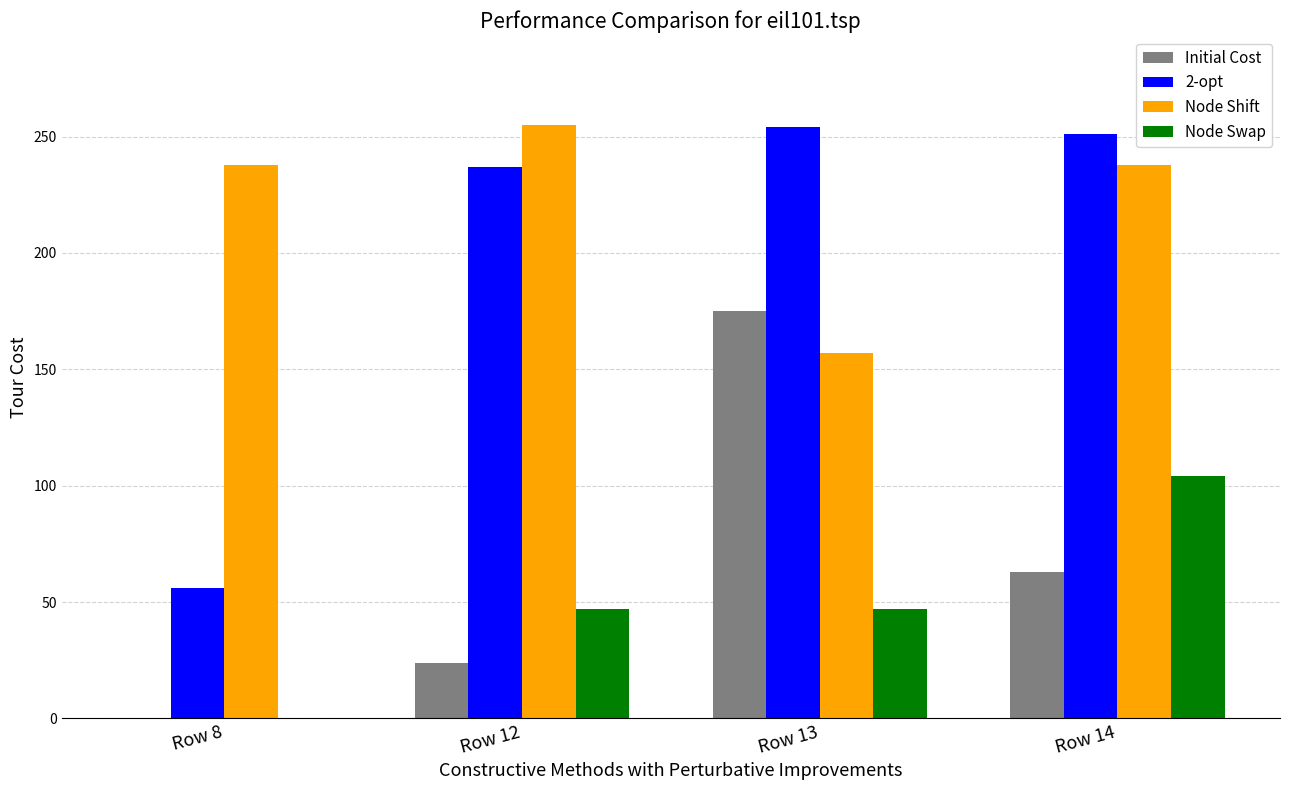

What are all the series names shown in the legend?

Initial Cost, 2-opt, Node Shift, Node Swap